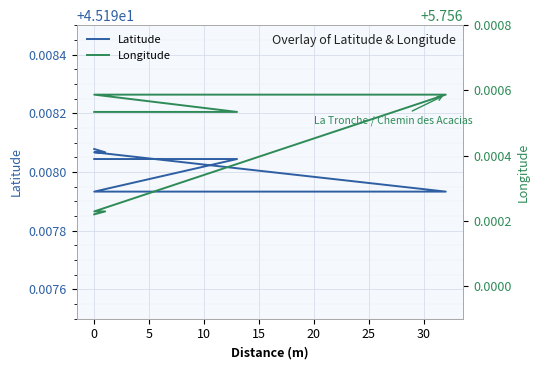

True or false: Longitude has more than 2 points higher than both neighbors.

False